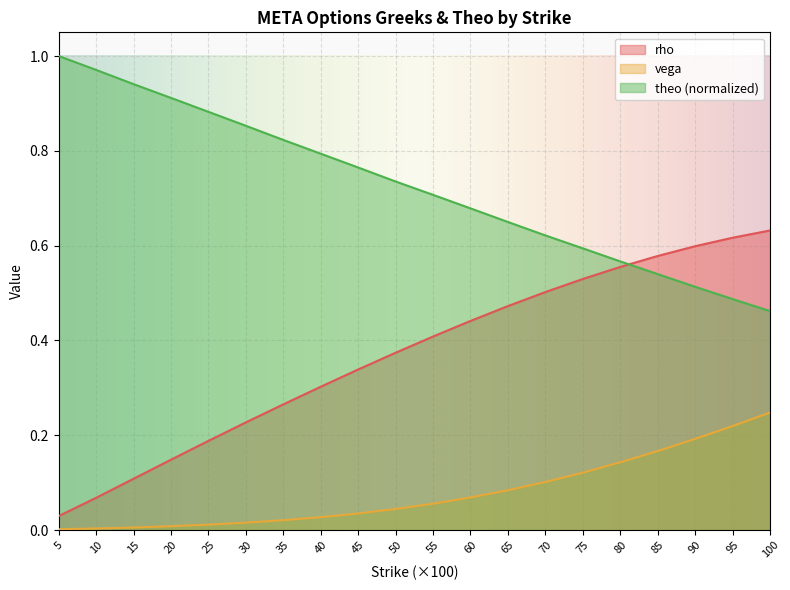

Rank the series by their average value, from highest to lowest.

theo (normalized), rho, vega